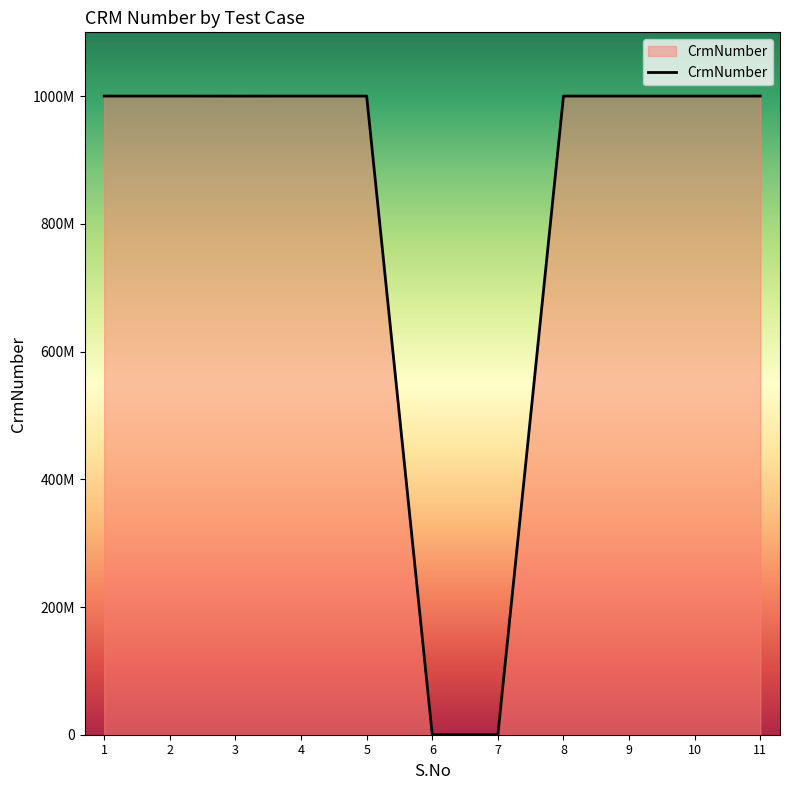

Does the chart have visible grid lines?

No